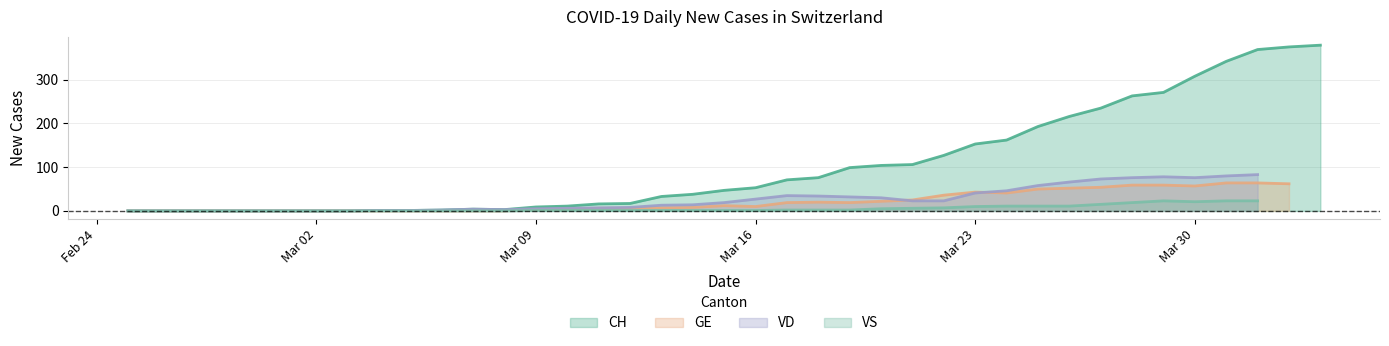

How many data points in VS are above 1?

17